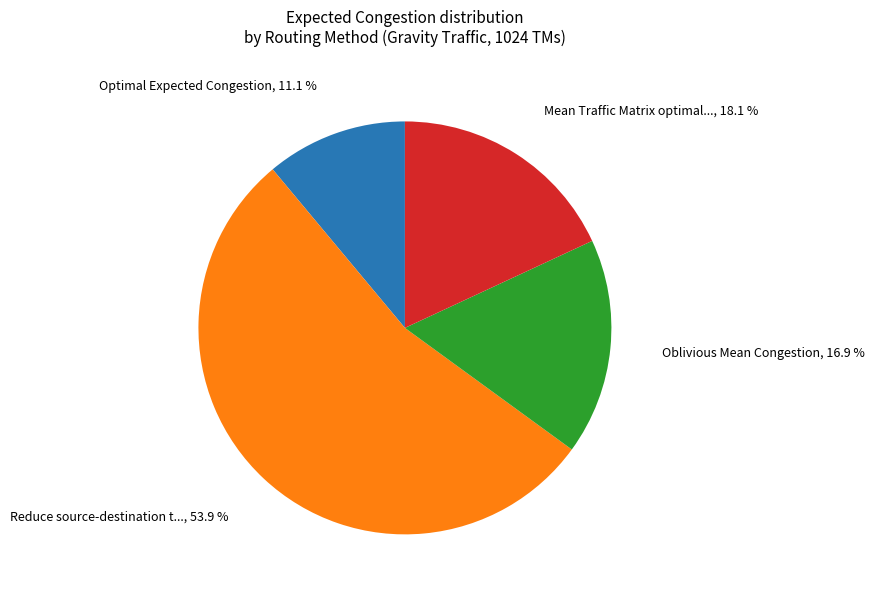

To the nearest percent, what is the difference between the largest and smallest slice percentages?

43%